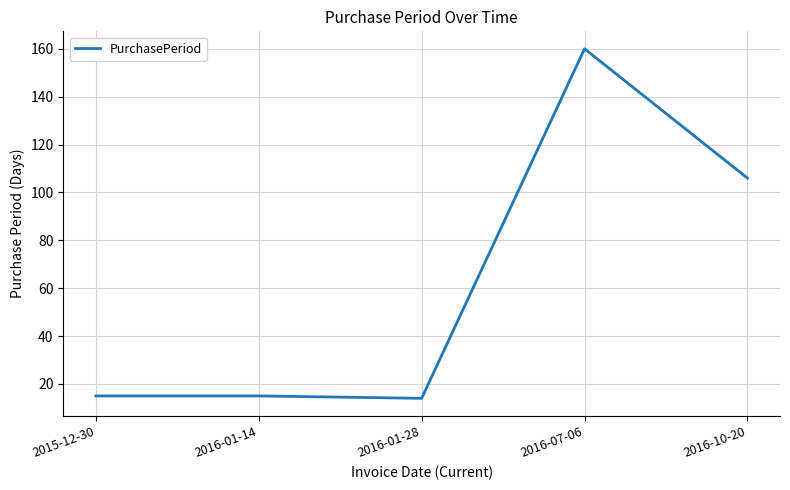

Count the number of data series in this chart.

1